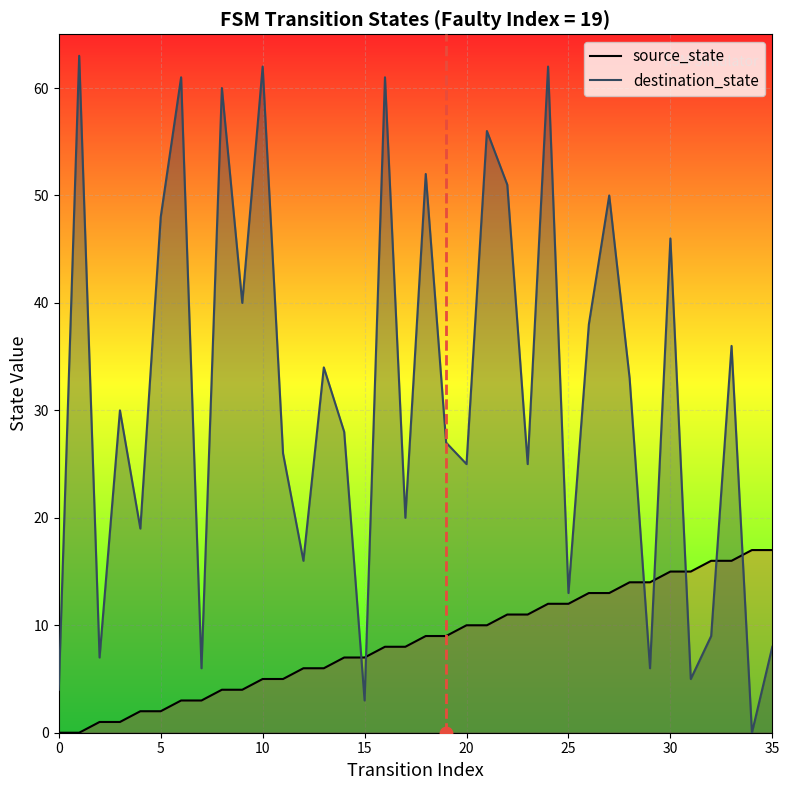

What are all the series names shown in the legend?

source_state, destination_state